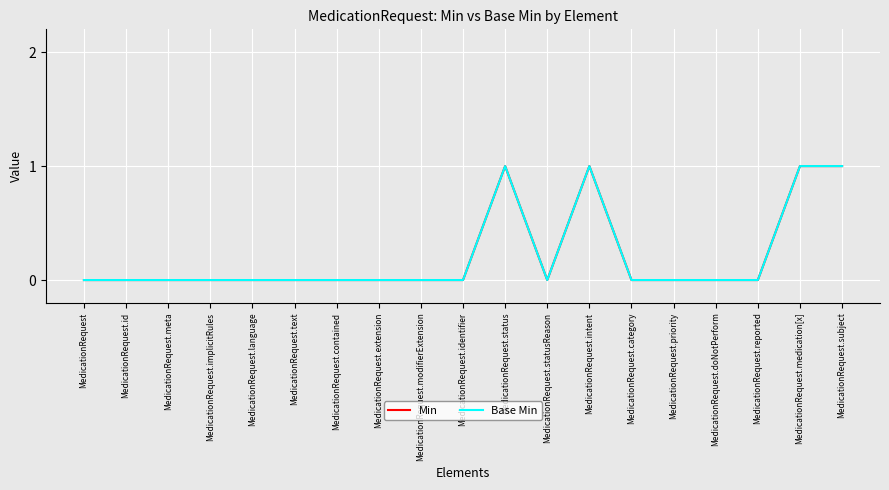

Is this an area chart (filled region under the line)?

No